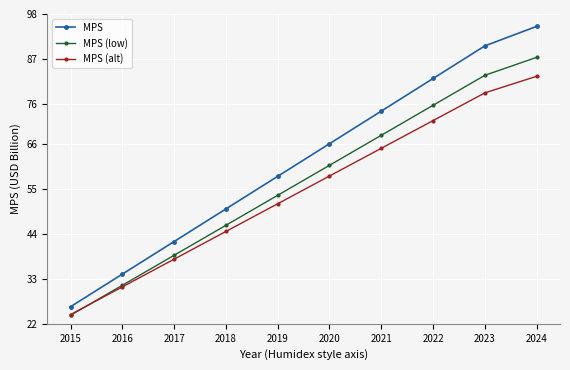

Reading left to right, extract all data points from this chart.

MPS: 2015=26.2	2016=34.2	2017=42.2	2018=50.2	2019=58.2	2020=66.2	2021=74.2	2022=82.2	2023=90.2	2024=95.0
MPS (low): 2015=24.1	2016=31.4	2017=38.8	2018=46.2	2019=53.5	2020=60.9	2021=68.2	2022=75.6	2023=83.0	2024=87.4
MPS (alt): 2015=24.3	2016=31.1	2017=37.9	2018=44.7	2019=51.5	2020=58.3	2021=65.1	2022=71.9	2023=78.7	2024=82.7